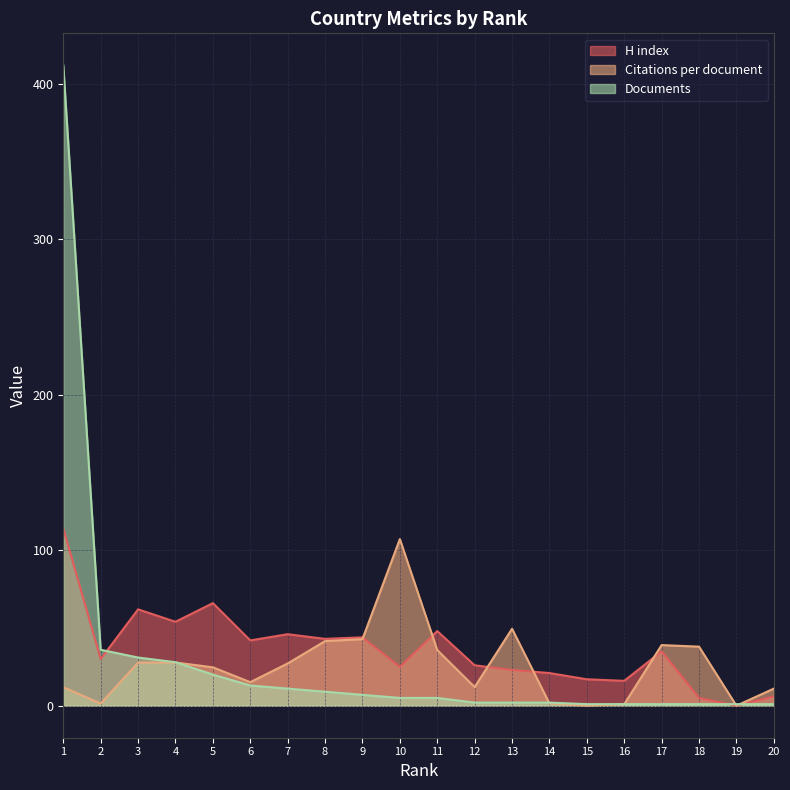

Read the Citations per document value at 10.

107.2